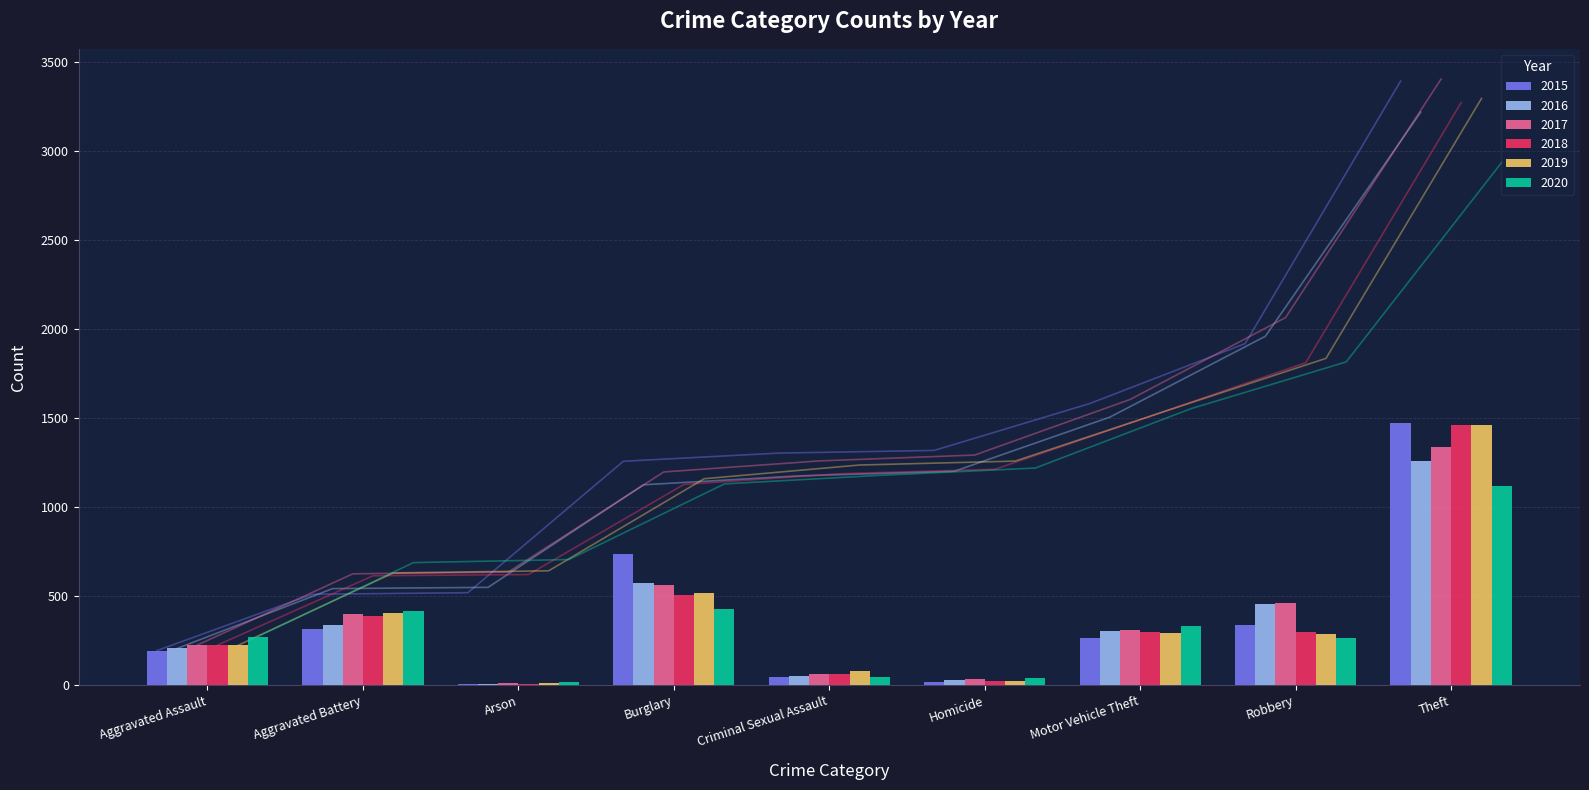

Which series has the largest total across all categories?

2017